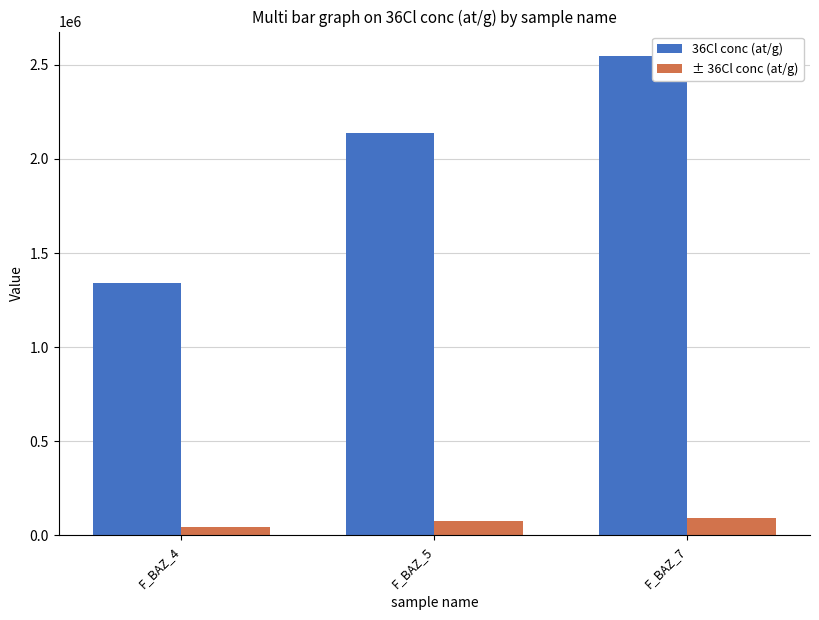

How many categories are shown in the chart?

3